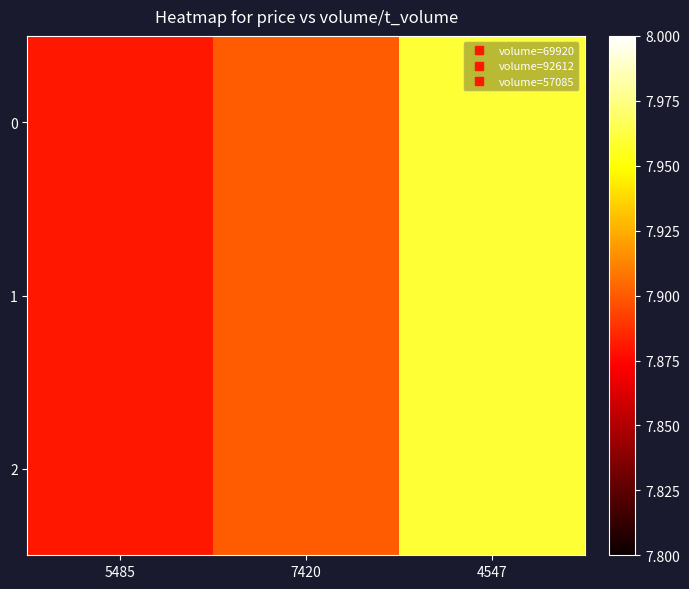

Reading left to right, what are all the values shown in this chart?

0: 5485=7.9	7420=7.9	4547=8.0
1: 5485=7.9	7420=7.9	4547=8.0
2: 5485=7.9	7420=7.9	4547=8.0